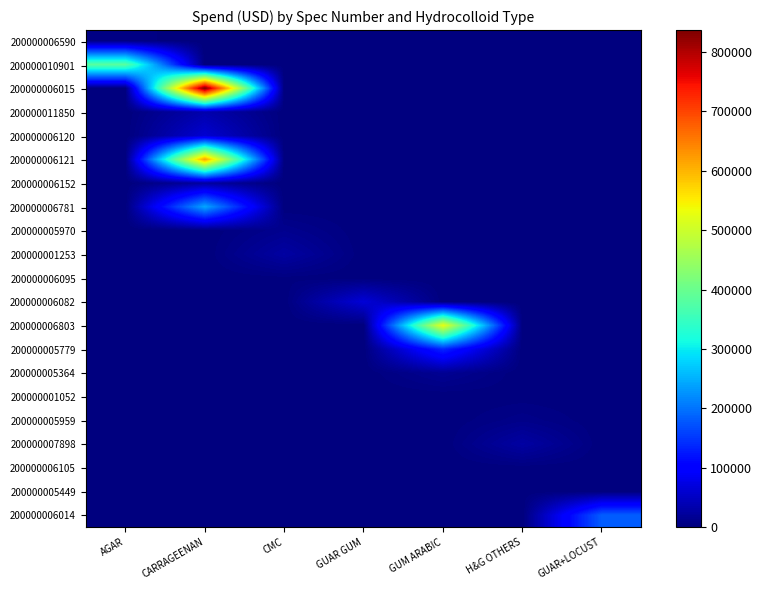

Which has a higher value, H&G OTHERS or CARRAGEENAN?

H&G OTHERS